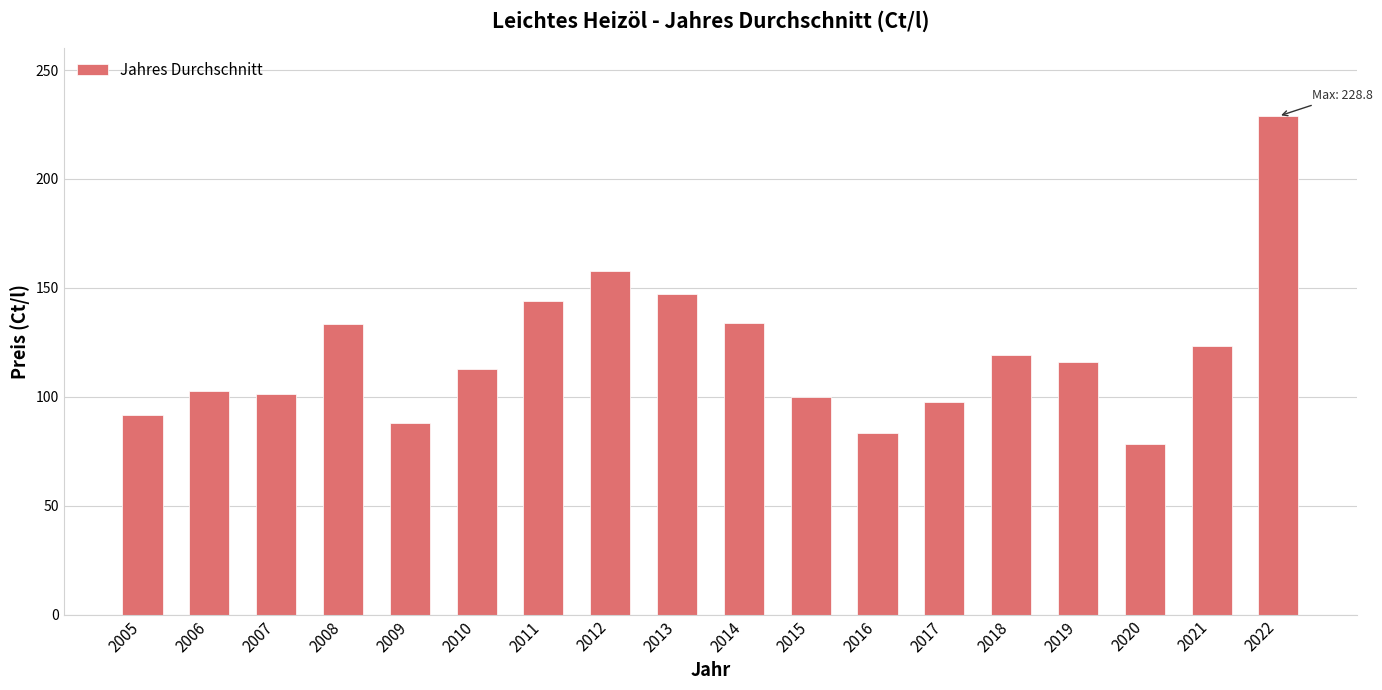

What is the smallest value displayed?

78.2